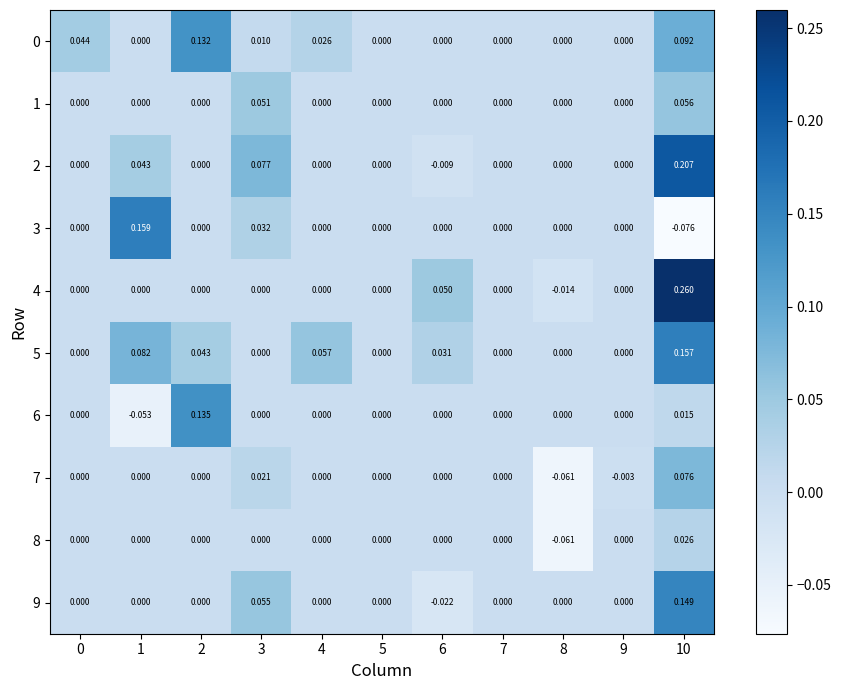

Is the value of 5 at 0 greater than the value of 6 at 2?

No